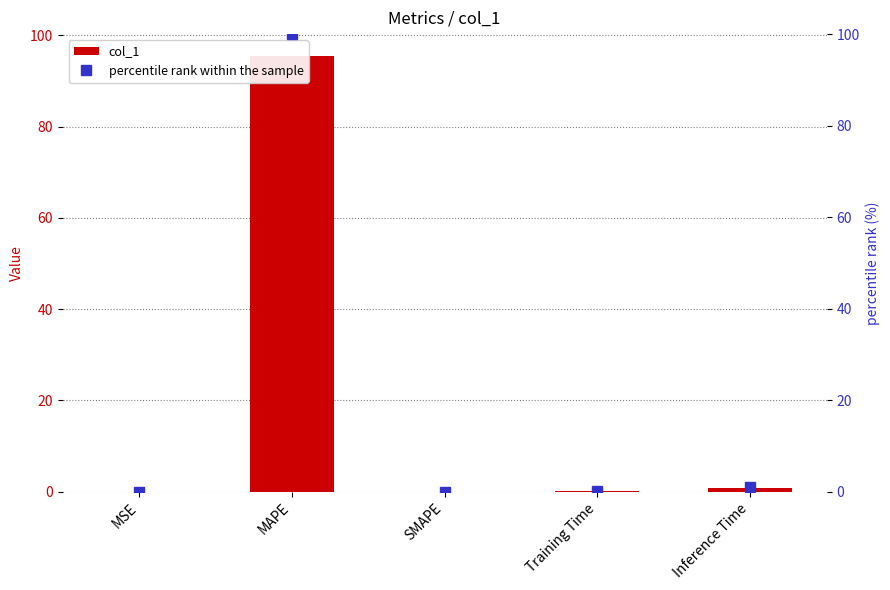

Which category has the lowest value in the percentile rank within the sample series?

SMAPE